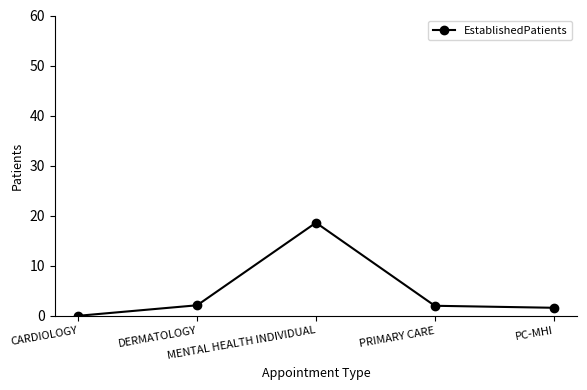

Does the chart have visible grid lines?

No